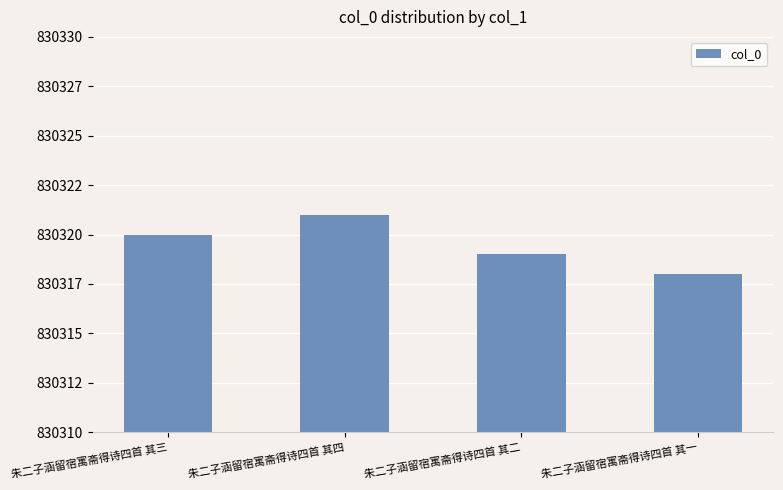

What is the label of the 3rd bar from the right?

朱二子涵留宿寓斋得诗四首 其四